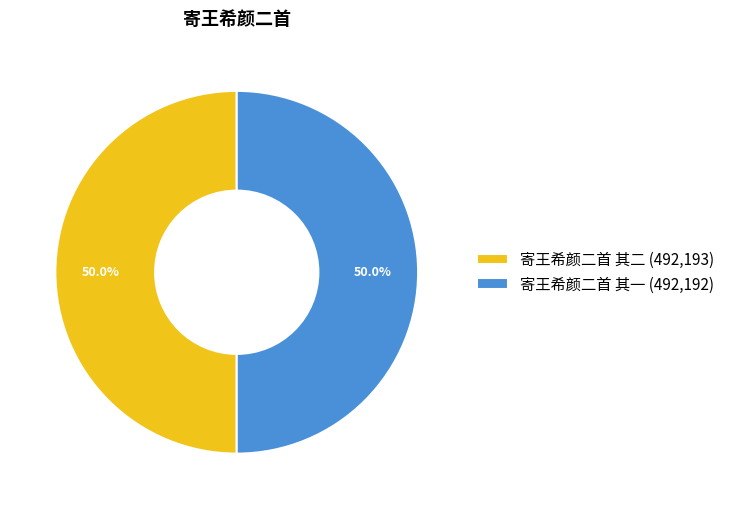

What percentage do 寄王希颜二首 其二 (492,193) and 寄王希颜二首 其一 (492,192) together represent?

100.0%